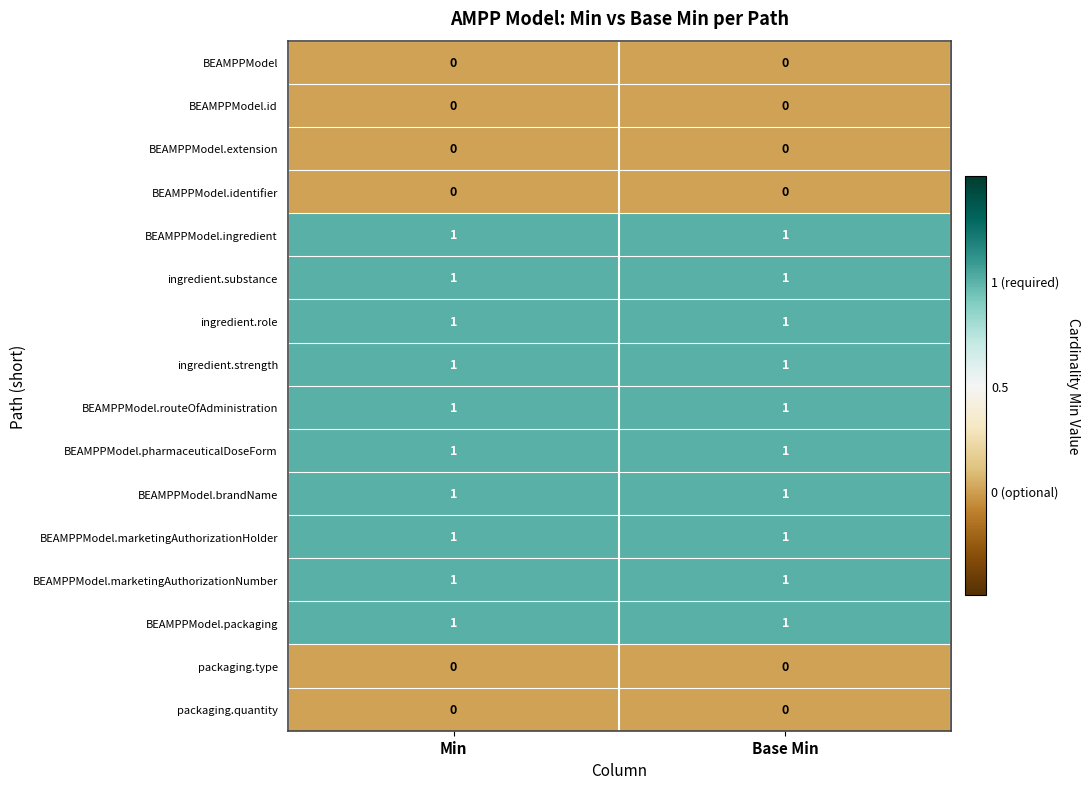

Is it true that ingredient.substance equals 1 at Min?

True